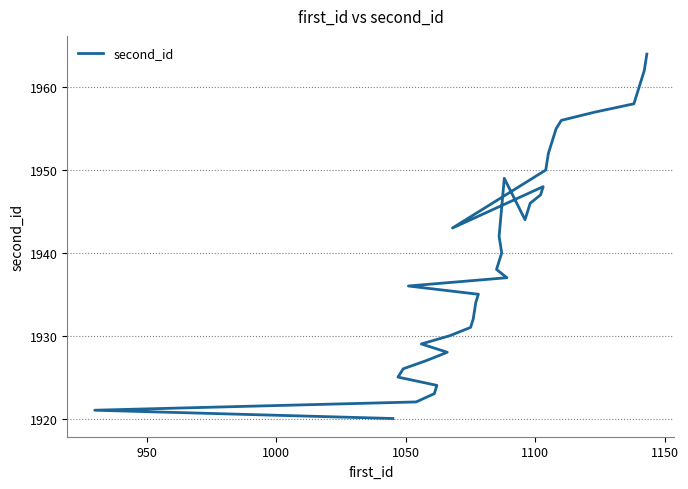

Reading left to right, what are all the values shown in this chart?

1920	1921	1922	1923	1924	1925	1926	1927	1928	1929	1930	1931	1932	1934	1935	1936	1937	1938	1940	1942	1949	1944	1945	1946	1947	1948	1943	1950	1952	1953	1954	1955	1956	1957	1958	1959	1960	1961	1962	1964